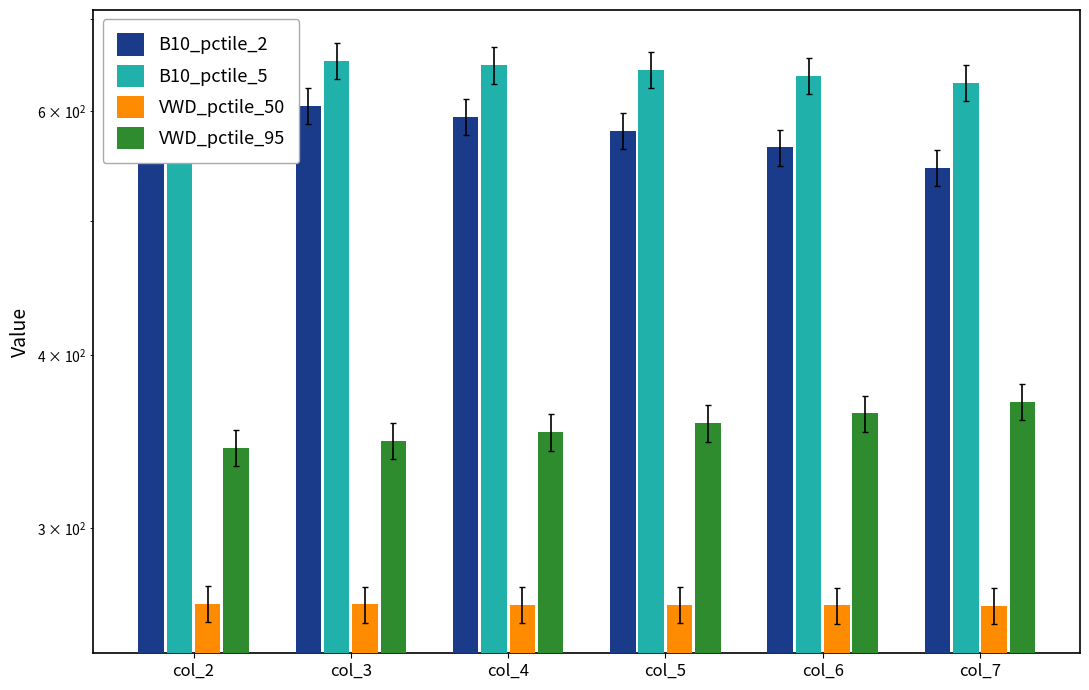

Is it true that VWD_pctile_50 equals 264.6 at col_2?

True